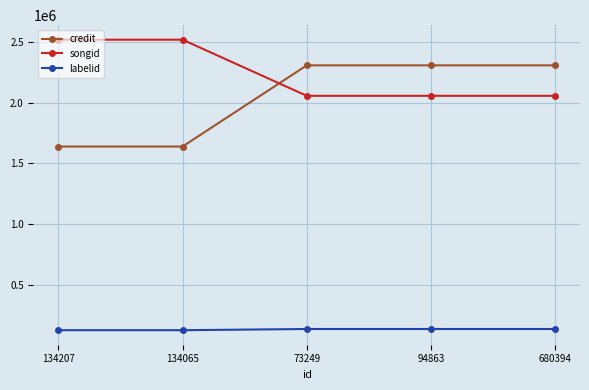

What is the total value across all series at 134207?

4284905